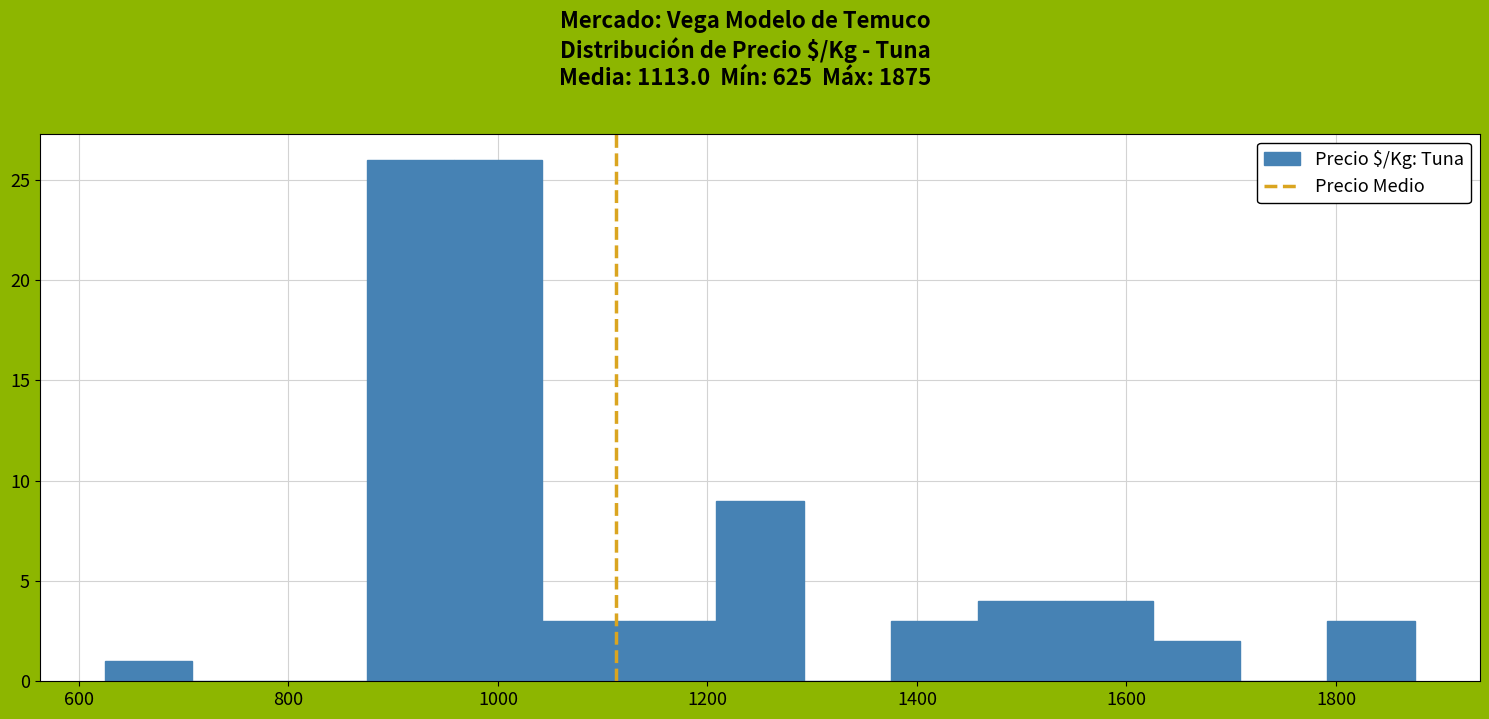

What is the height of the bar covering 620 to 700 on the x-axis? Neither the bar edges nor the heights are printed on the chart, so give them approximately, as read against the axes.

1